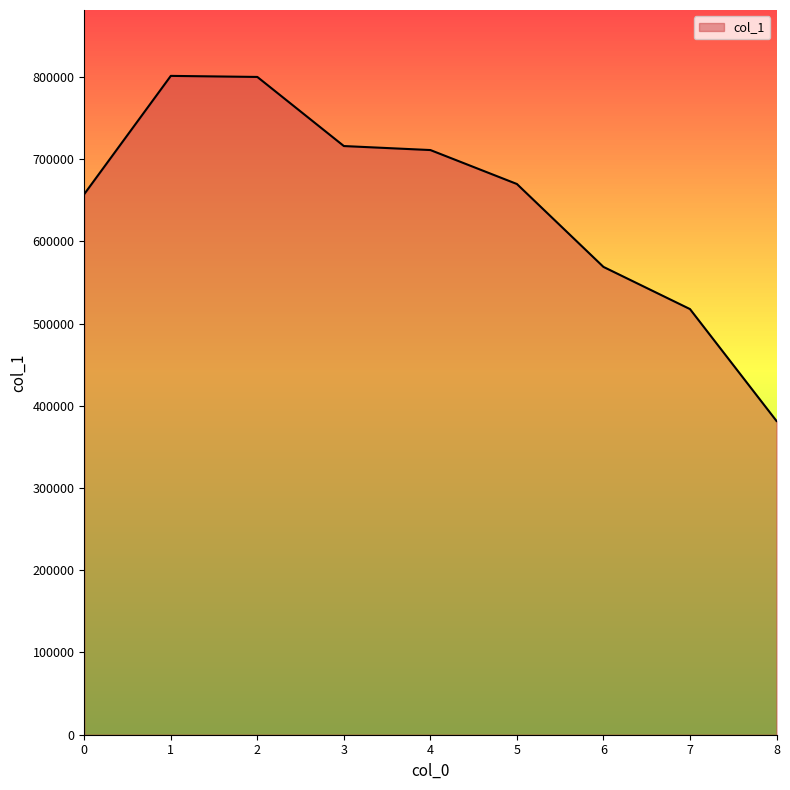

Is it true that the value at 1 is 289309?

False